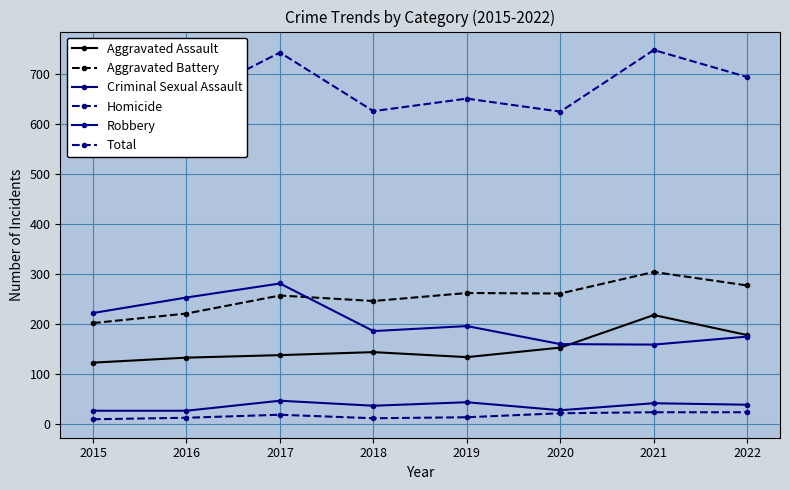

Reading left to right, list all the values displayed in this chart.

Aggravated Assault: 2015=123	2016=133	2017=138	2018=144	2019=134	2020=153	2021=218	2022=178
Aggravated Battery: 2015=202	2016=221	2017=257	2018=246	2019=262	2020=261	2021=304	2022=277
Criminal Sexual Assault: 2015=27	2016=27	2017=47	2018=37	2019=44	2020=28	2021=42	2022=39
Homicide: 2015=10	2016=13	2017=19	2018=12	2019=14	2020=22	2021=24	2022=24
Robbery: 2015=222	2016=253	2017=281	2018=186	2019=196	2020=160	2021=159	2022=175
Total: 2015=584	2016=647	2017=742	2018=625	2019=650	2020=624	2021=747	2022=693